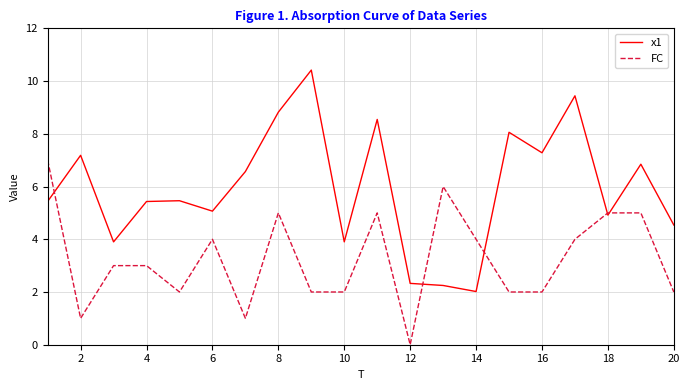

What is the maximum value shown in the chart?

10.4